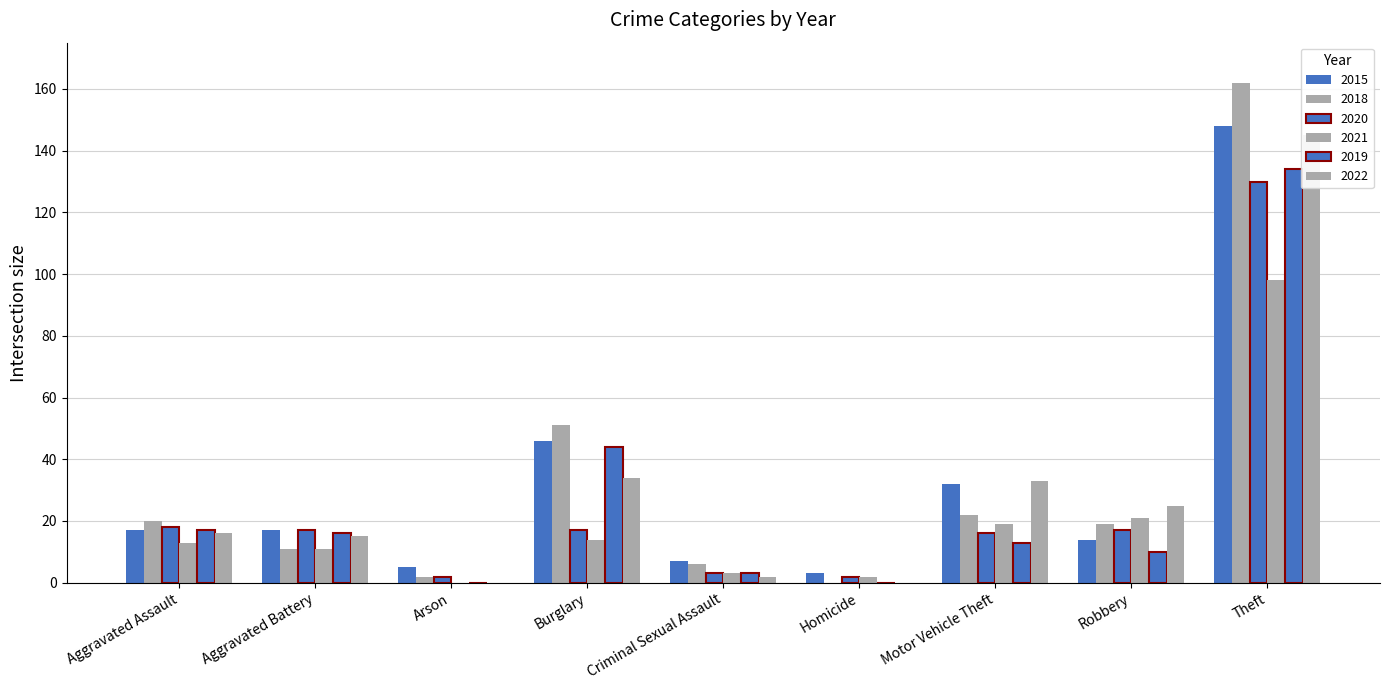

What is the sum of all 2020 values?

222